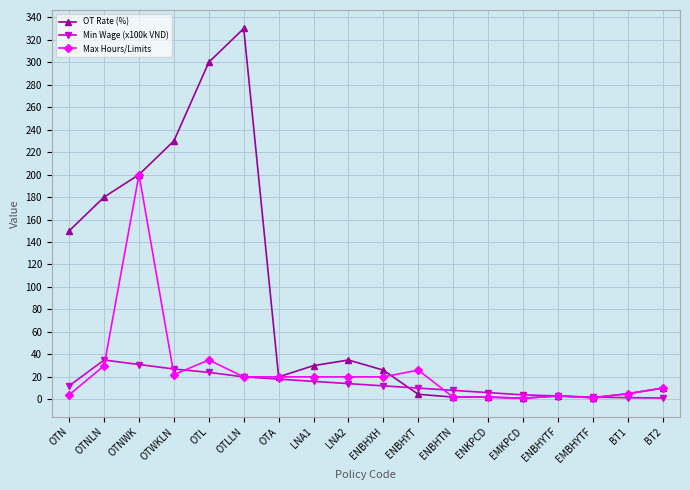

What is the value of the OT Rate (%) point at the 11th from the left?

4.5